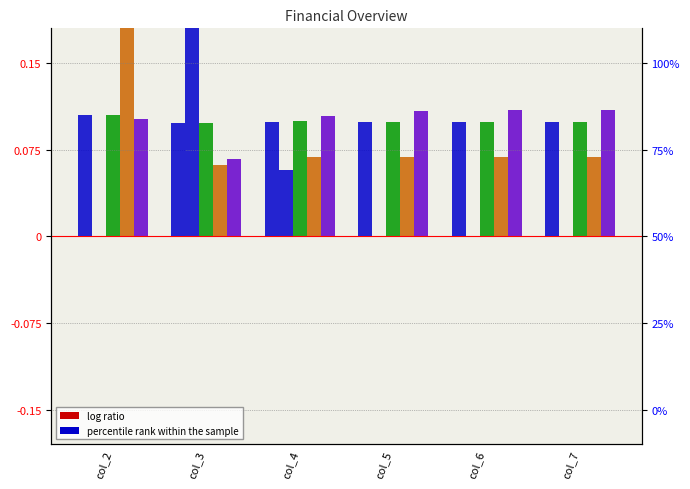

Which category has the highest value across all series?

col_3